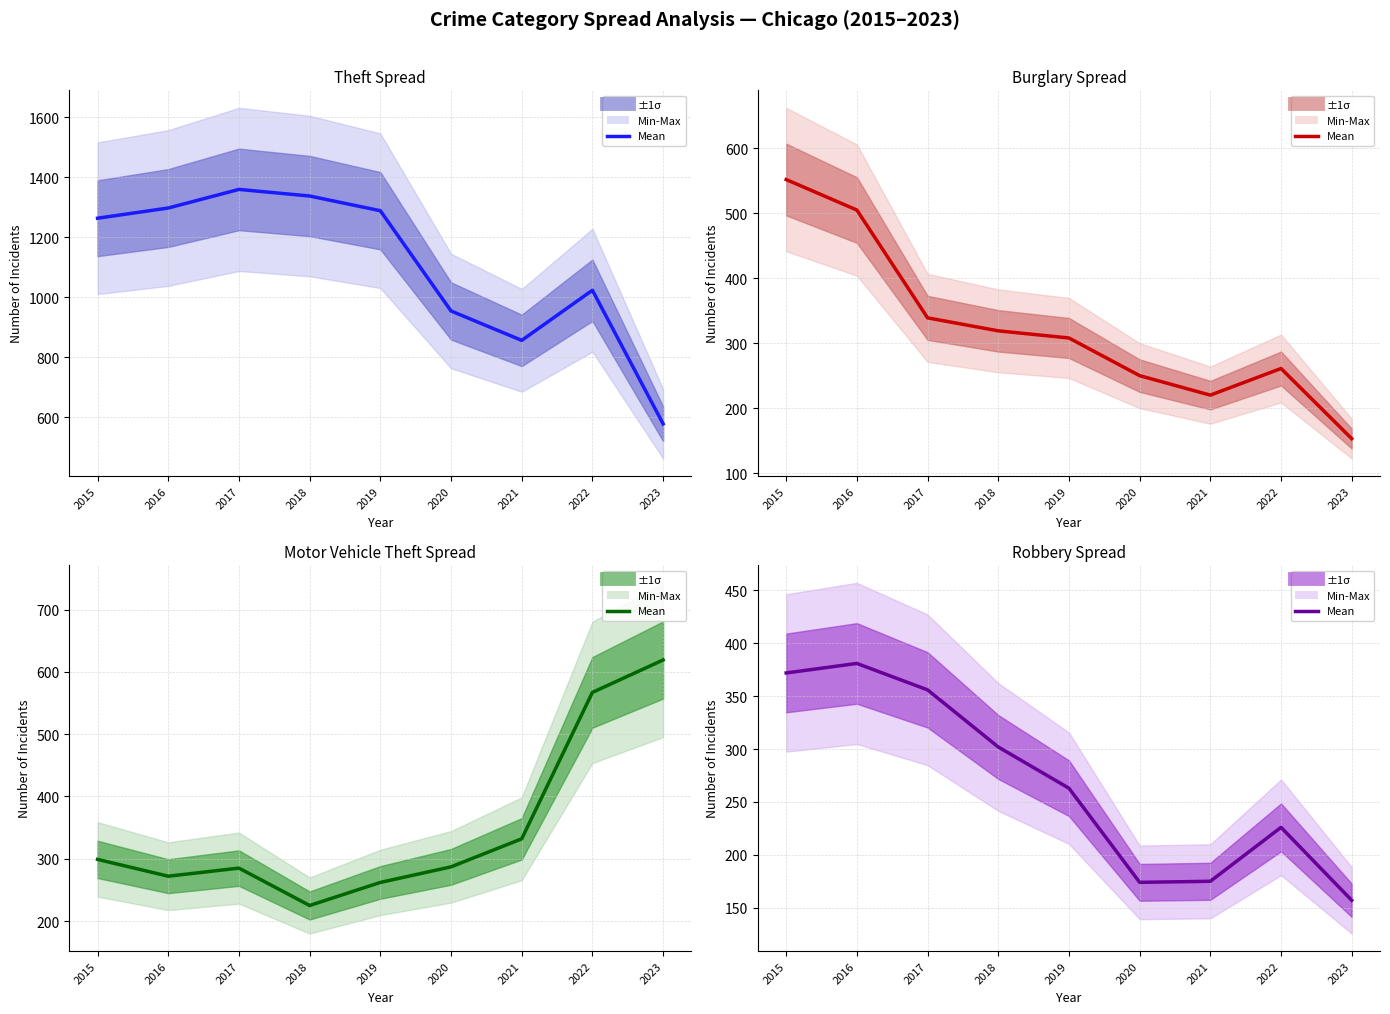

Where is the data nearest to the value 269?

2019